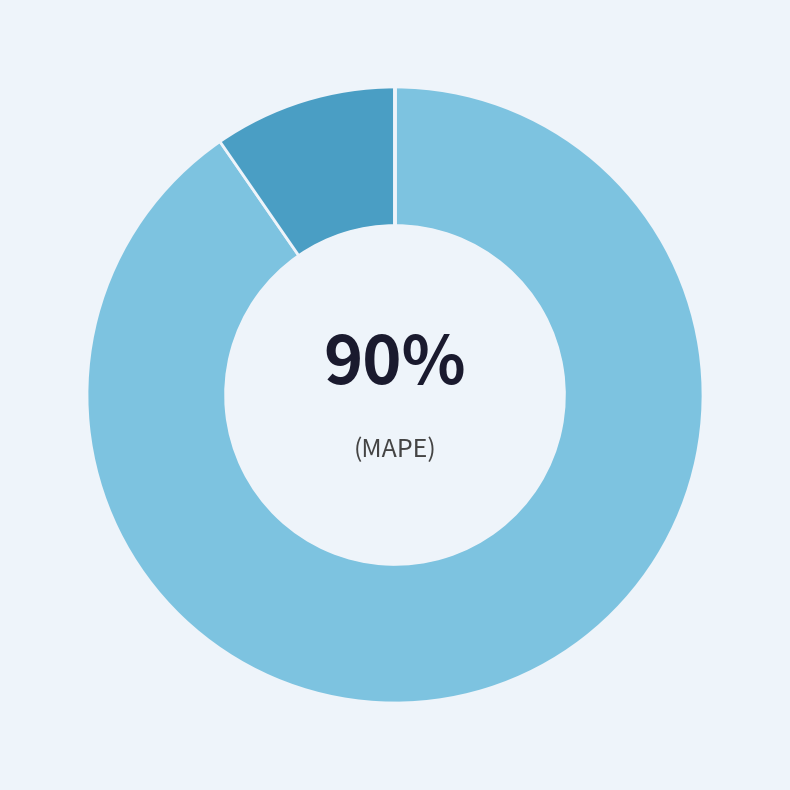

The Inference Time slice represents 0% of the pie. True or false?

True